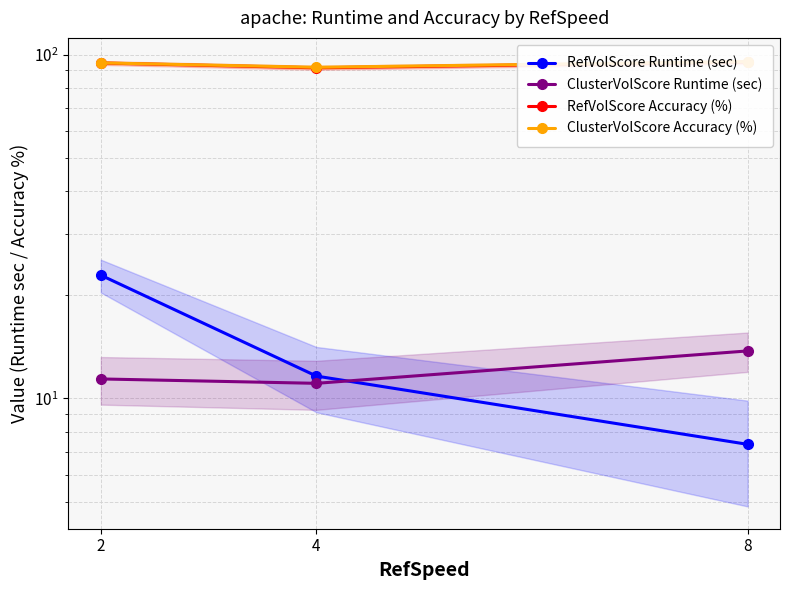

The ClusterVolScore Accuracy (%) series shows 161.7 at 2. True or false?

False